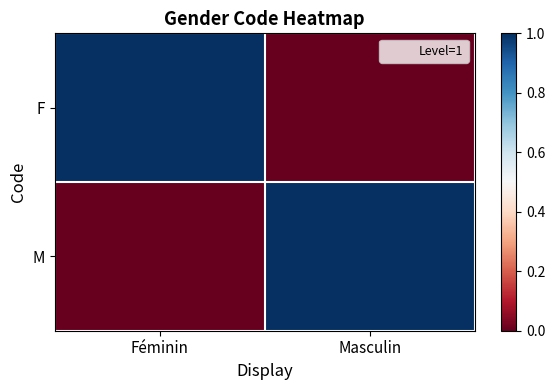

At which category is the sum across all series the highest?

Féminin